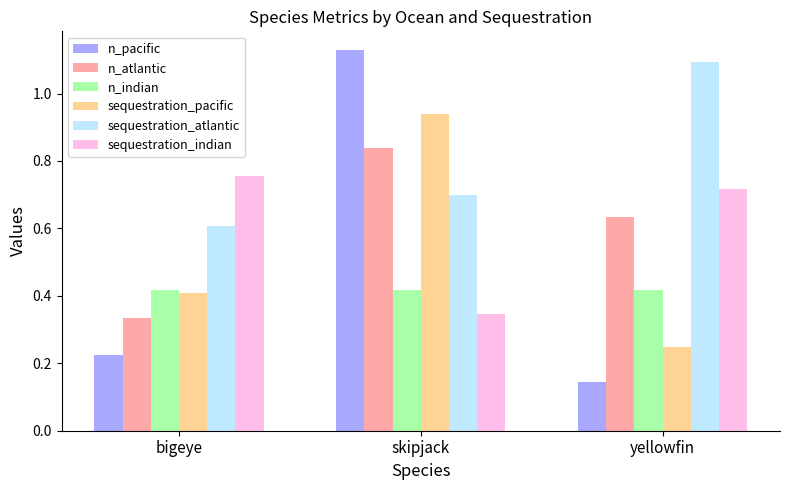

What position from the left is yellowfin?

3